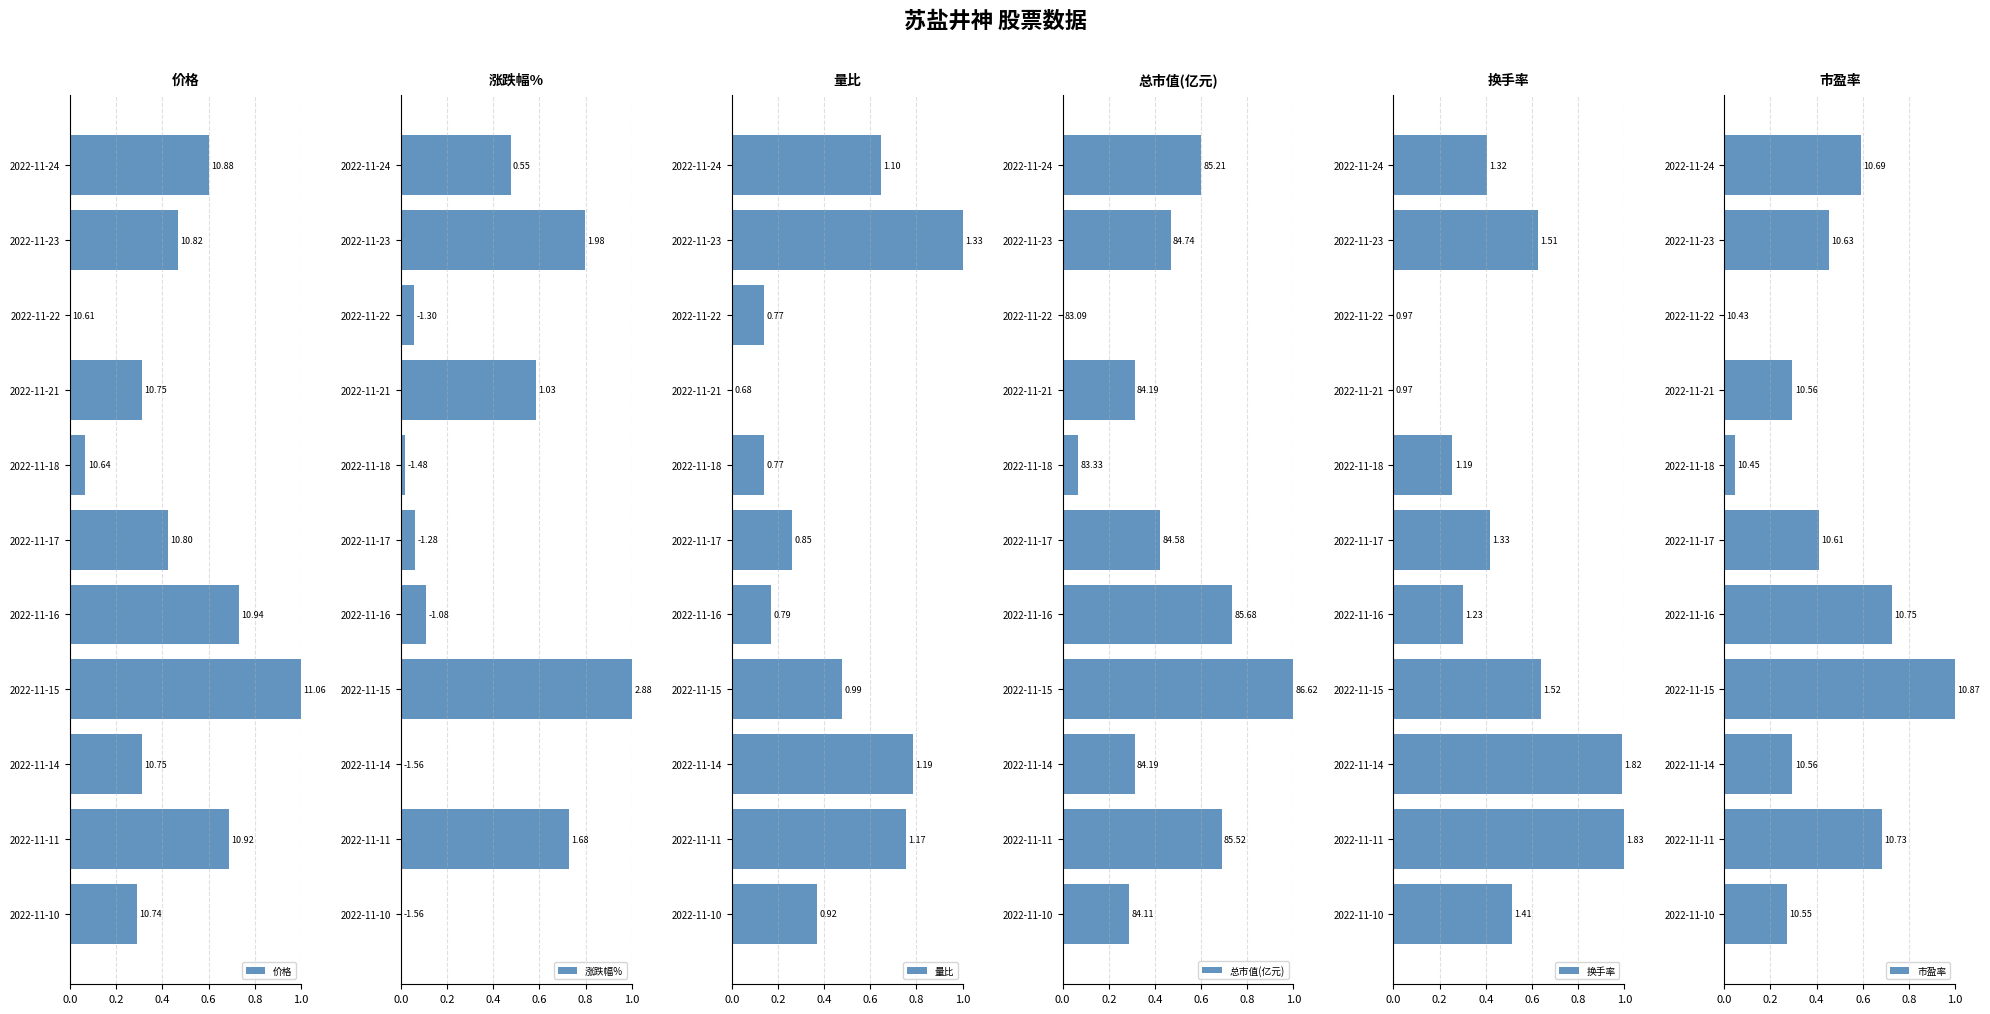

What is the average value of the 市盈率 series?

0.4